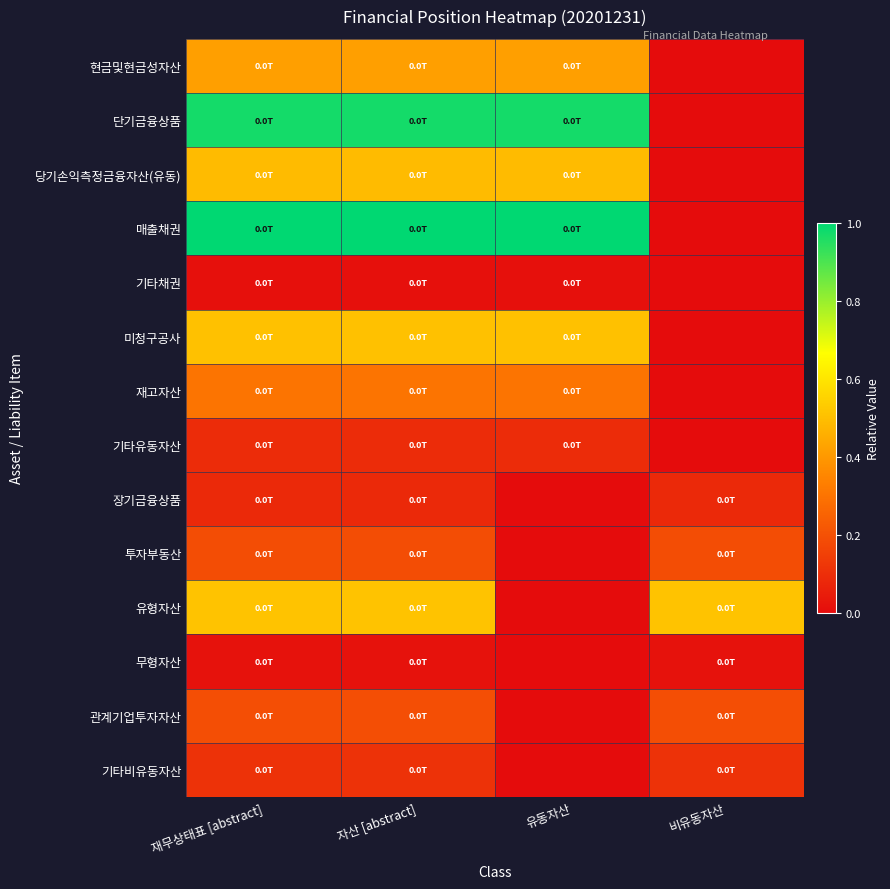

At which category is the sum across all series the highest?

재무상태표 [abstract]